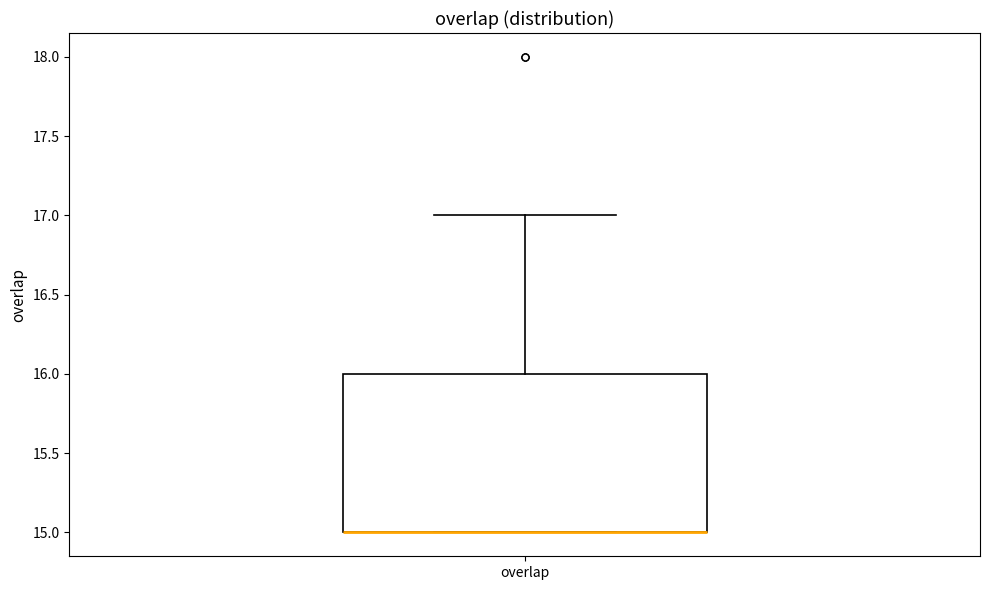

Transcribe this box plot: give where the median line is, the range the box spans, and where the two whiskers end, as read against the y-axis. The values are not printed on the chart, so give them approximately, as read against the axis.

median 15 (drawn on the box's lower edge), box 15 to 16, whiskers 15 to 17